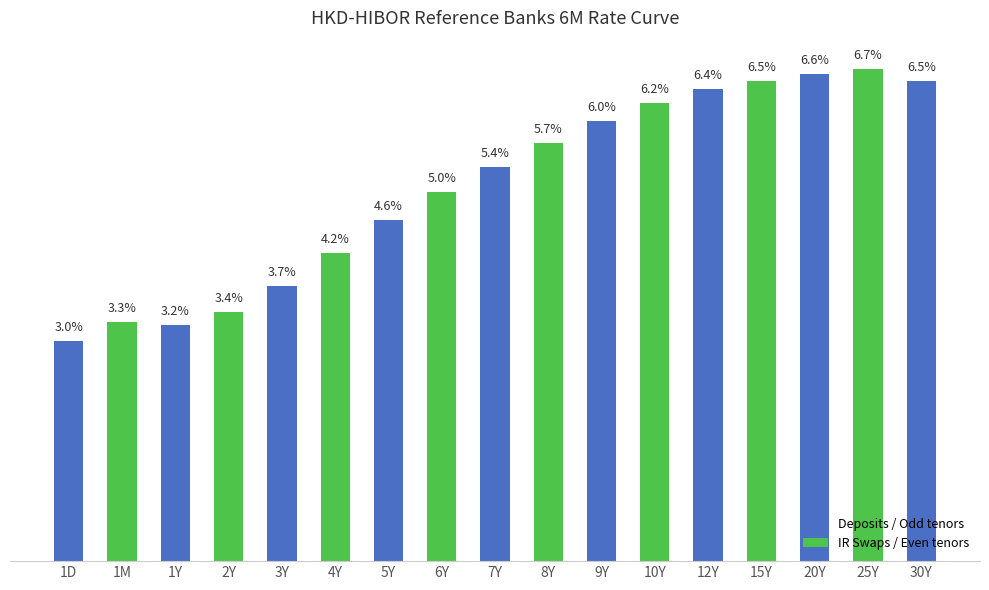

Does the chart contain stacked bars?

No